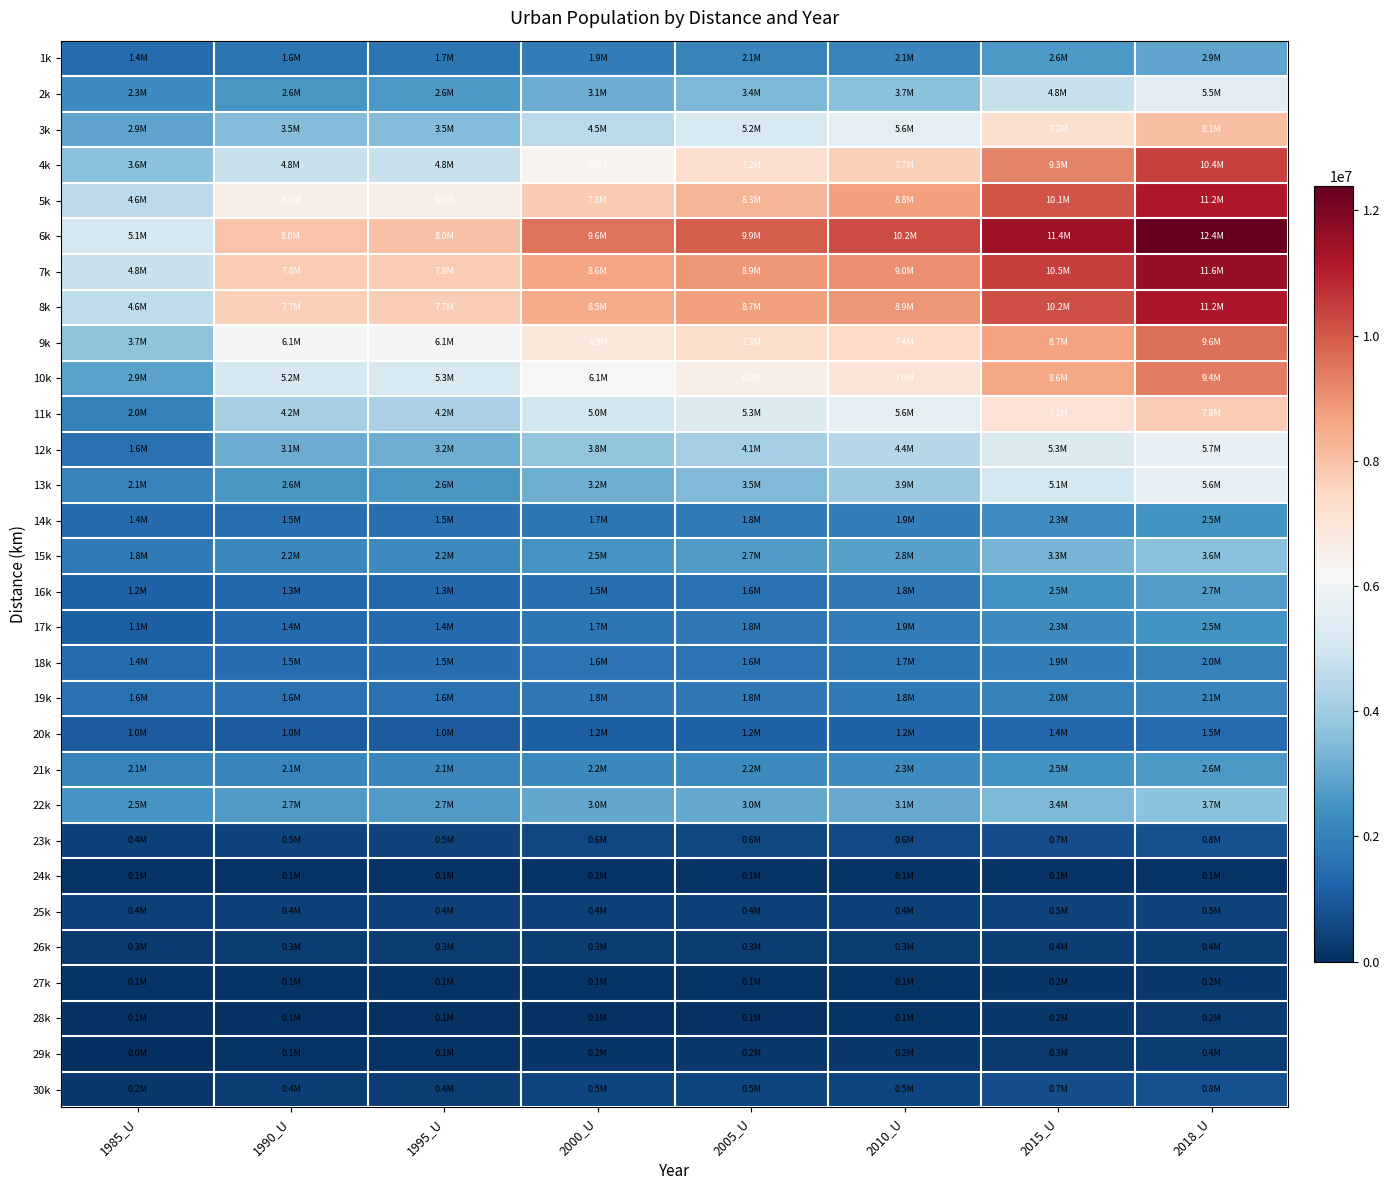

Reading left to right, what are all the values shown in this chart?

1k: 1985_U=1411099	1990_U=1647425	1995_U=1652695	2000_U=1917849	2005_U=2052690	2010_U=2108400	2015_U=2616679	2018_U=2927947
2k: 1985_U=2315058	1990_U=2611116	1995_U=2621323	2000_U=3136516	2005_U=3419684	2010_U=3659326	2015_U=4793582	2018_U=5502636
3k: 1985_U=2936975	1990_U=3491009	1995_U=3500121	2000_U=4511766	2005_U=5247046	2010_U=5626702	2015_U=7180278	2018_U=8052077
4k: 1985_U=3629682	1990_U=4789510	1995_U=4808389	2000_U=6311079	2005_U=7224347	2010_U=7668518	2015_U=9277256	2018_U=10419337
5k: 1985_U=4557659	1990_U=6546671	1995_U=6562040	2000_U=7801343	2005_U=8299588	2010_U=8751498	2015_U=10083992	2018_U=11161336
6k: 1985_U=5105896	1990_U=7977418	1995_U=7997614	2000_U=9561707	2005_U=9920793	2010_U=10225117	2015_U=11433282	2018_U=12384246
7k: 1985_U=4811656	1990_U=7753045	1995_U=7775861	2000_U=8617693	2005_U=8862641	2010_U=9023576	2015_U=10485433	2018_U=11594515
8k: 1985_U=4637709	1990_U=7682437	1995_U=7700011	2000_U=8465979	2005_U=8708333	2010_U=8927686	2015_U=10206088	2018_U=11216864
9k: 1985_U=3707752	1990_U=6103838	1995_U=6133580	2000_U=6879841	2005_U=7263764	2010_U=7433423	2015_U=8666481	2018_U=9586996
10k: 1985_U=2900543	1990_U=5213184	1995_U=5261584	2000_U=6149210	2005_U=6609203	2010_U=7026248	2015_U=8571800	2018_U=9372061
11k: 1985_U=2007602	1990_U=4158022	1995_U=4194897	2000_U=5045714	2005_U=5347209	2010_U=5647323	2015_U=7092688	2018_U=7756163
12k: 1985_U=1591655	1990_U=3143240	1995_U=3174736	2000_U=3768750	2005_U=4094180	2010_U=4407915	2015_U=5313319	2018_U=5694600
13k: 1985_U=2056512	1990_U=2578852	1995_U=2595642	2000_U=3183283	2005_U=3463961	2010_U=3910987	2015_U=5089523	2018_U=5623844
14k: 1985_U=1367980	1990_U=1506104	1995_U=1507860	2000_U=1730039	2005_U=1829482	2010_U=1912885	2015_U=2329766	2018_U=2485266
15k: 1985_U=1803455	1990_U=2220469	1995_U=2231004	2000_U=2520246	2005_U=2665574	2010_U=2808347	2015_U=3315274	2018_U=3610063
16k: 1985_U=1195742	1990_U=1318260	1995_U=1321771	2000_U=1530858	2005_U=1580021	2010_U=1780252	2015_U=2495504	2018_U=2731901
17k: 1985_U=1149932	1990_U=1358552	1995_U=1365575	2000_U=1694553	2005_U=1756767	2010_U=1921360	2015_U=2293667	2018_U=2504250
18k: 1985_U=1437836	1990_U=1463711	1995_U=1463711	2000_U=1610762	2005_U=1619666	2010_U=1665484	2015_U=1889956	2018_U=1987018
19k: 1985_U=1555894	1990_U=1559958	1995_U=1559959	2000_U=1762172	2005_U=1773589	2010_U=1810171	2015_U=2007317	2018_U=2115486
20k: 1985_U=1030540	1990_U=1032297	1995_U=1032296	2000_U=1160418	2005_U=1173817	2010_U=1191763	2015_U=1352456	2018_U=1450456
21k: 1985_U=2061764	1990_U=2087362	1995_U=2087362	2000_U=2222030	2005_U=2243611	2010_U=2265185	2015_U=2482480	2018_U=2615492
22k: 1985_U=2545809	1990_U=2687268	1995_U=2689024	2000_U=2977215	2005_U=3015069	2010_U=3051281	2015_U=3431979	2018_U=3660943
23k: 1985_U=429711	1990_U=469858	1995_U=470736	2000_U=563896	2005_U=576243	2010_U=581304	2015_U=720930	2018_U=799821
24k: 1985_U=108035	1990_U=108035	1995_U=108035	2000_U=108914	2005_U=108914	2010_U=108914	2015_U=111975	2018_U=113732
25k: 1985_U=387337	1990_U=389095	1995_U=389095	2000_U=429093	2005_U=429093	2010_U=429093	2015_U=452656	2018_U=480763
26k: 1985_U=278635	1990_U=293568	1995_U=293568	2000_U=326755	2005_U=335543	2010_U=338179	2015_U=374800	2018_U=382707
27k: 1985_U=113177	1990_U=122837	1995_U=122837	2000_U=126108	2005_U=126108	2010_U=127203	2015_U=175653	2018_U=194532
28k: 1985_U=64512	1990_U=79878	1995_U=79878	2000_U=92286	2005_U=92613	2010_U=102934	2015_U=208602	2018_U=246876
29k: 1985_U=0	1990_U=104533	1995_U=109802	2000_U=184343	2005_U=200702	2010_U=210362	2015_U=269529	2018_U=373967
30k: 1985_U=225057	1990_U=355113	1995_U=363017	2000_U=503558	2005_U=514097	2010_U=528150	2015_U=700854	2018_U=807497